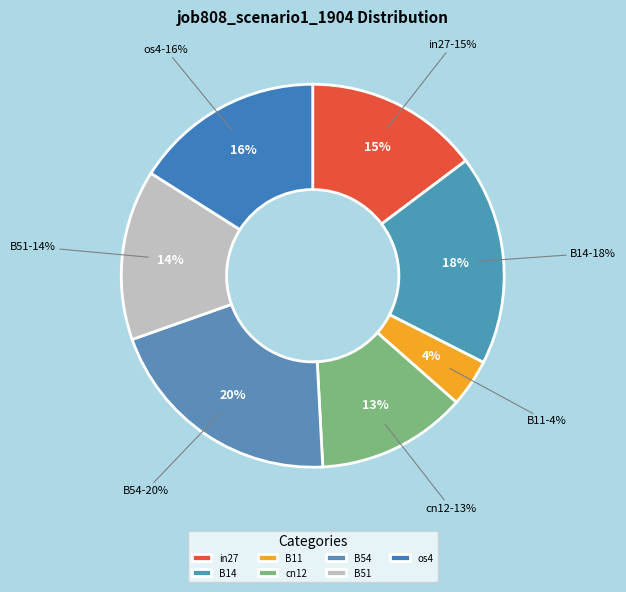

Is the sum of B14 and cn12 greater than half?

No